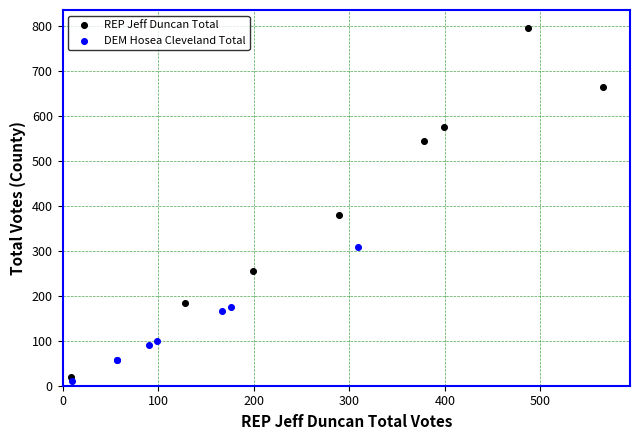

Which series reaches the maximum Y coordinate?

REP Jeff Duncan Total